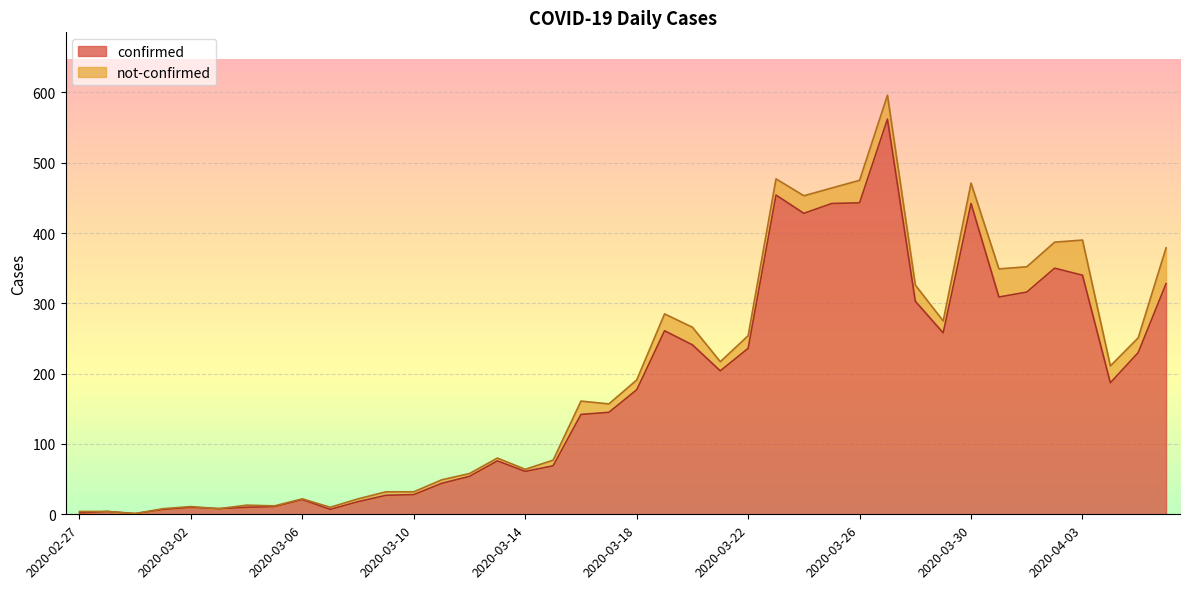

Is it true that the value at 2020-03-31 is 309?

True